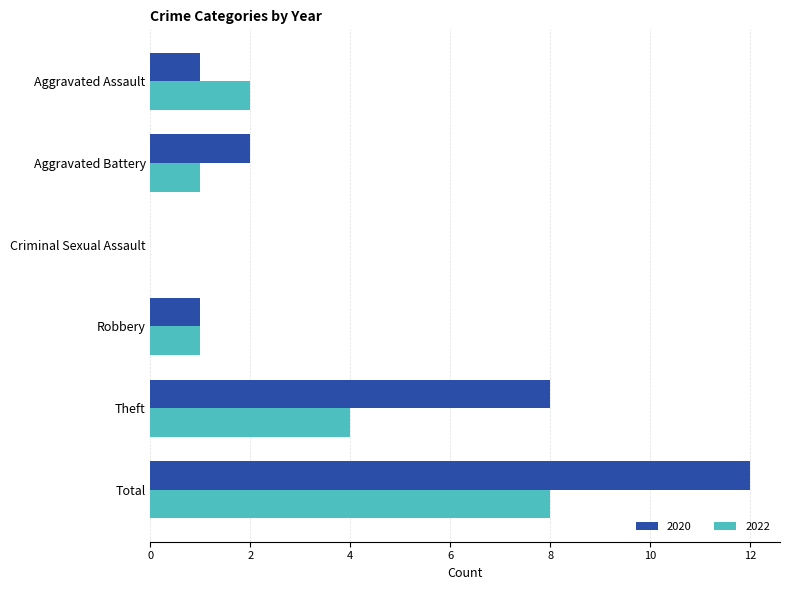

What are all the series names shown in the legend?

2020, 2022